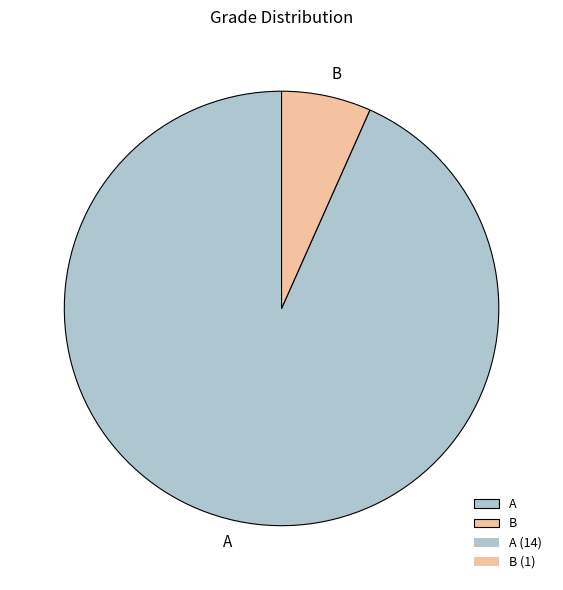

How many segments does this pie chart have?

2